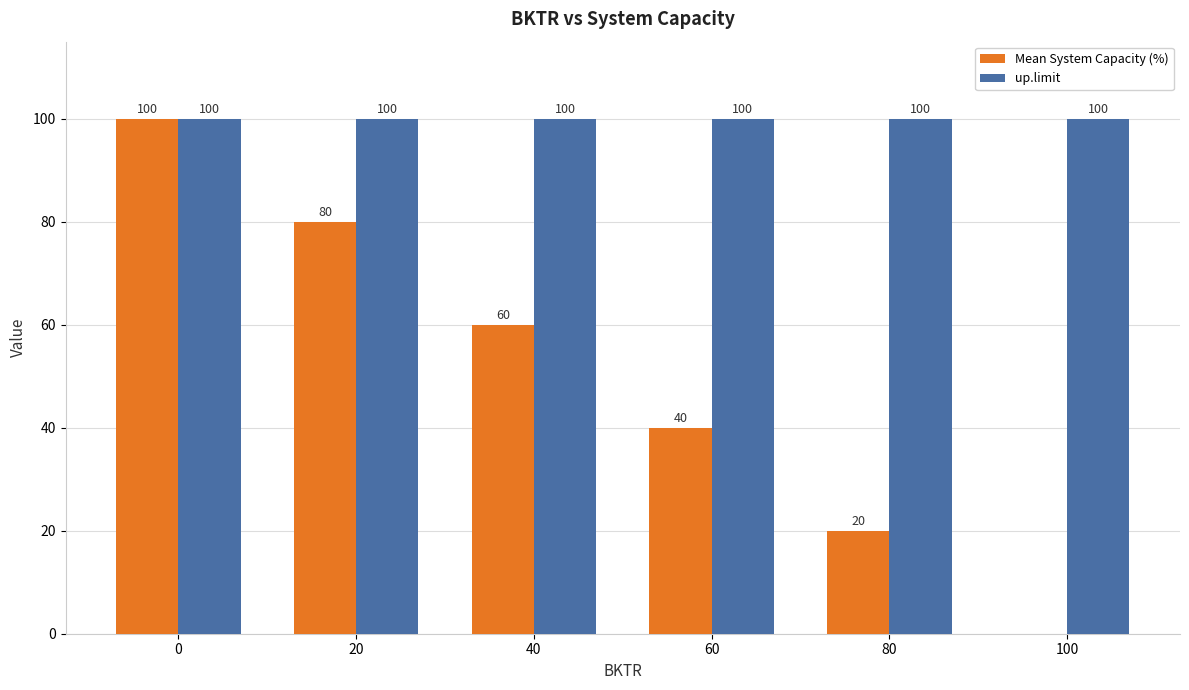

What is the spread (max minus min) of values at 40?

40